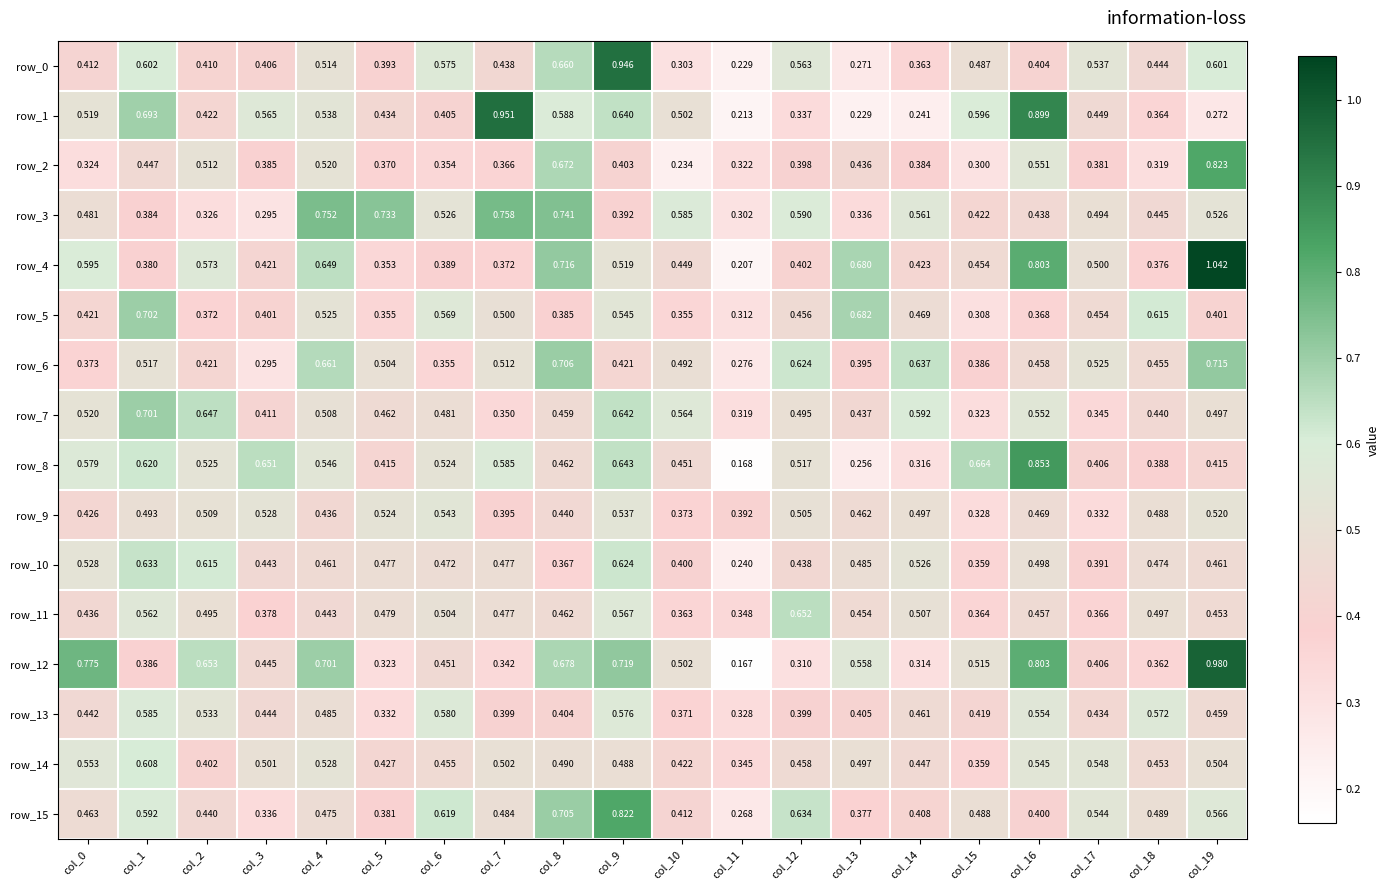

Which category has the highest value in the row_12 series?

col_19